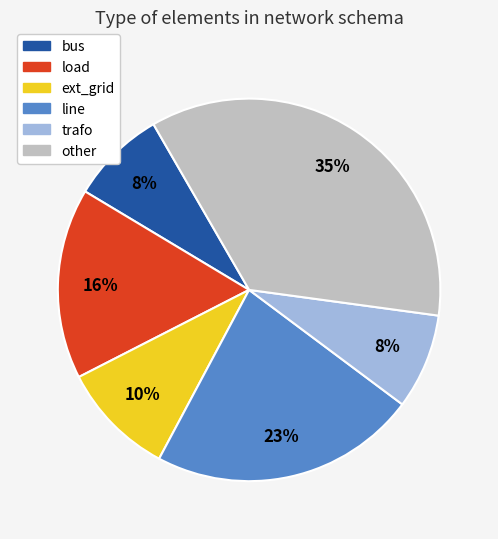

Which category has the biggest portion of the pie?

other